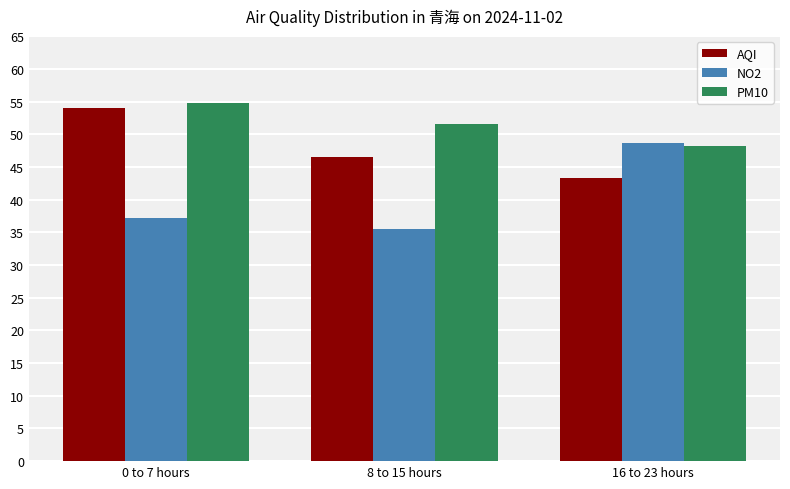

How many values in the NO2 series exceed 37?

2